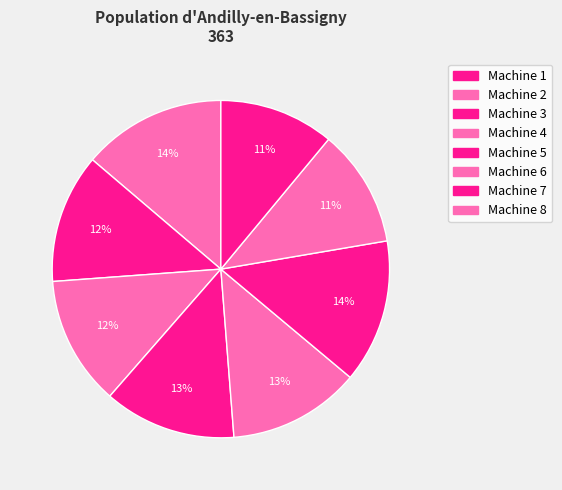

How many slices are in this pie chart?

8